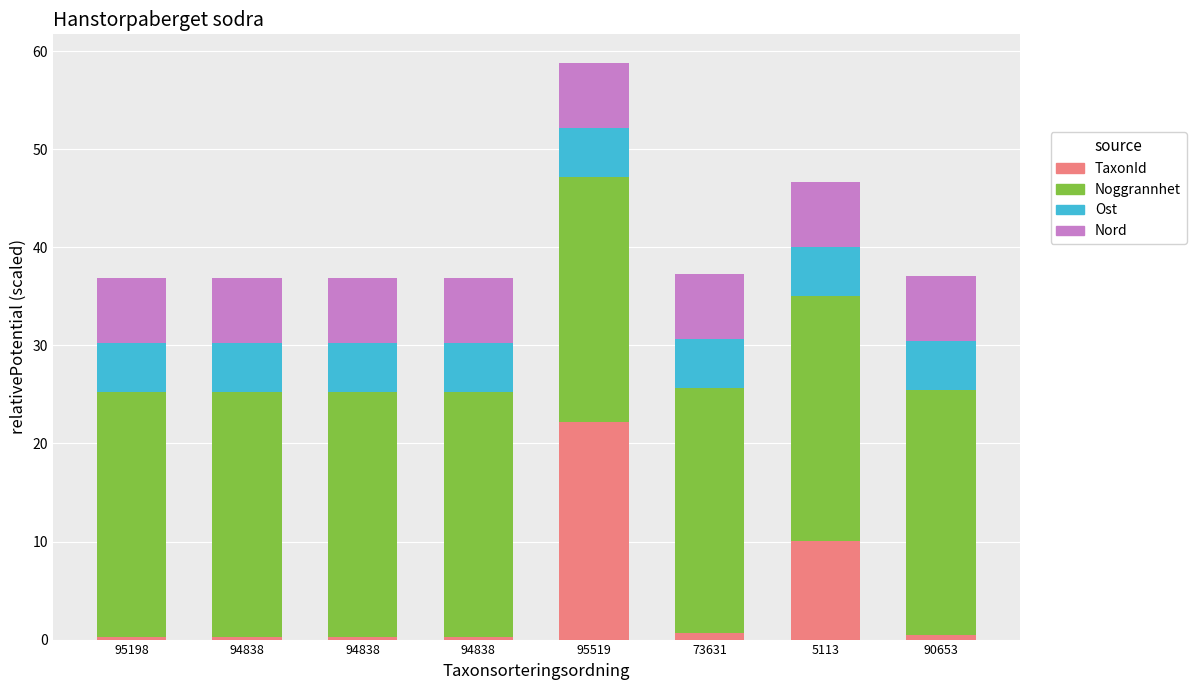

What are all the series names shown in the legend?

TaxonId, Noggrannhet, Ost, Nord